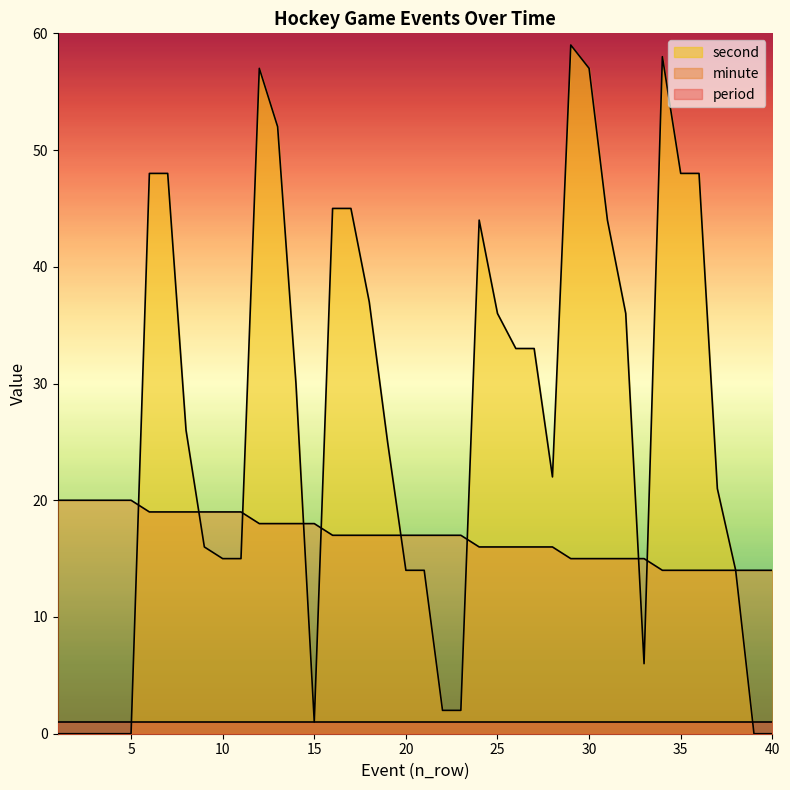

Where is the first local minimum for second?

15